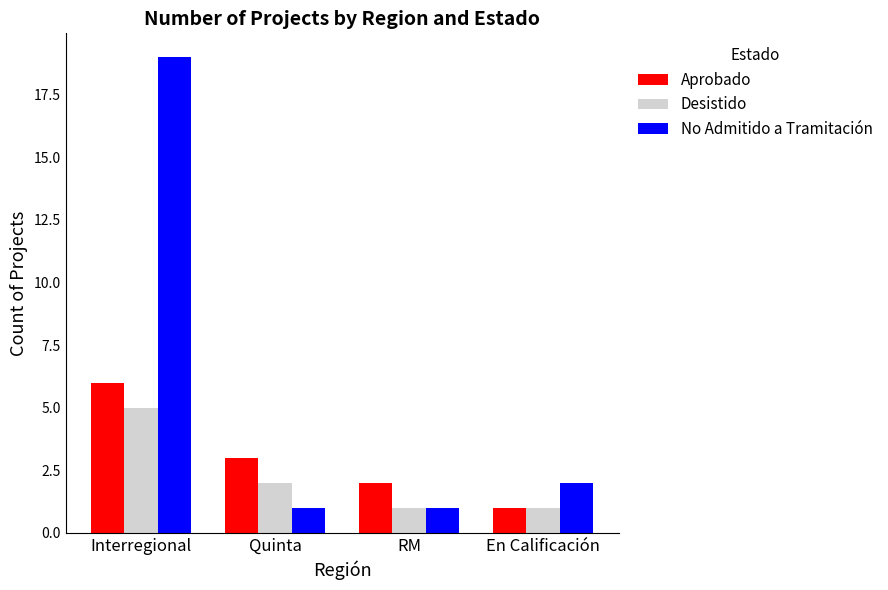

True or false: No Admitido a Tramitación has a value of 2 at En Calificación.

True